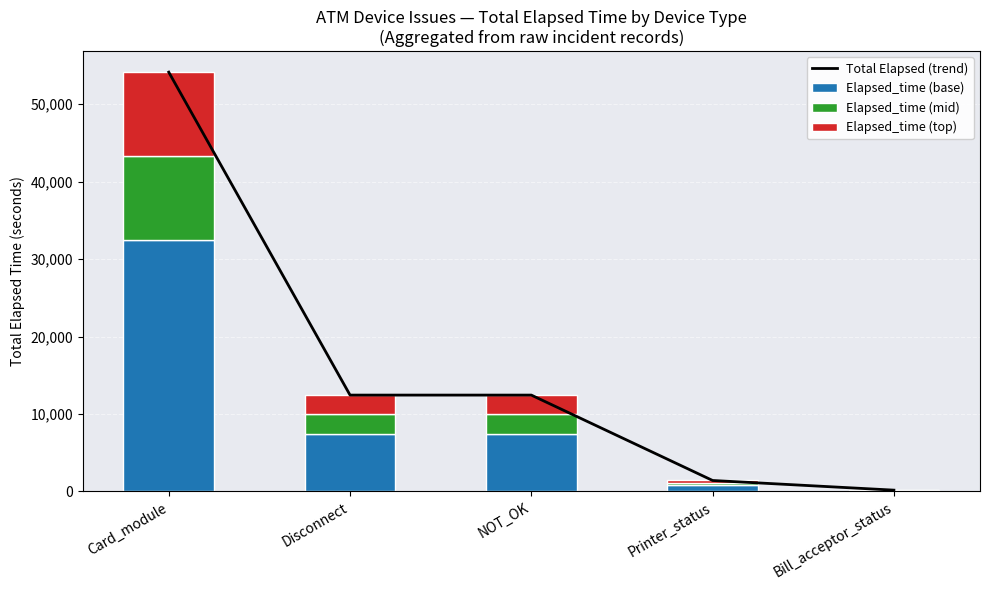

What is the label of the 4th bar from the right?

Disconnect